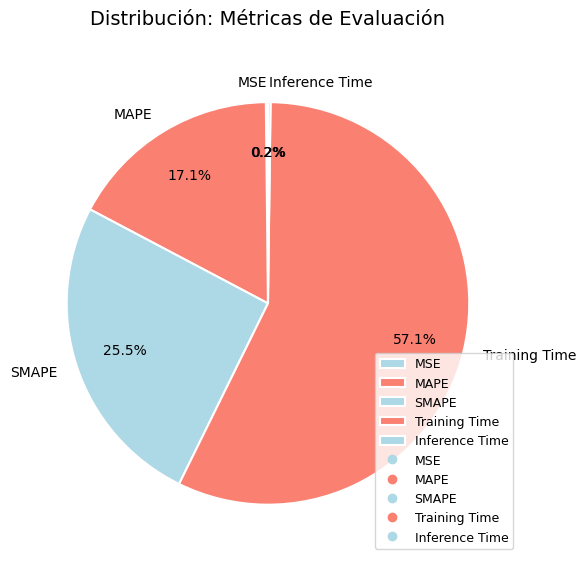

Is there any slice that represents more than half of the pie?

Yes